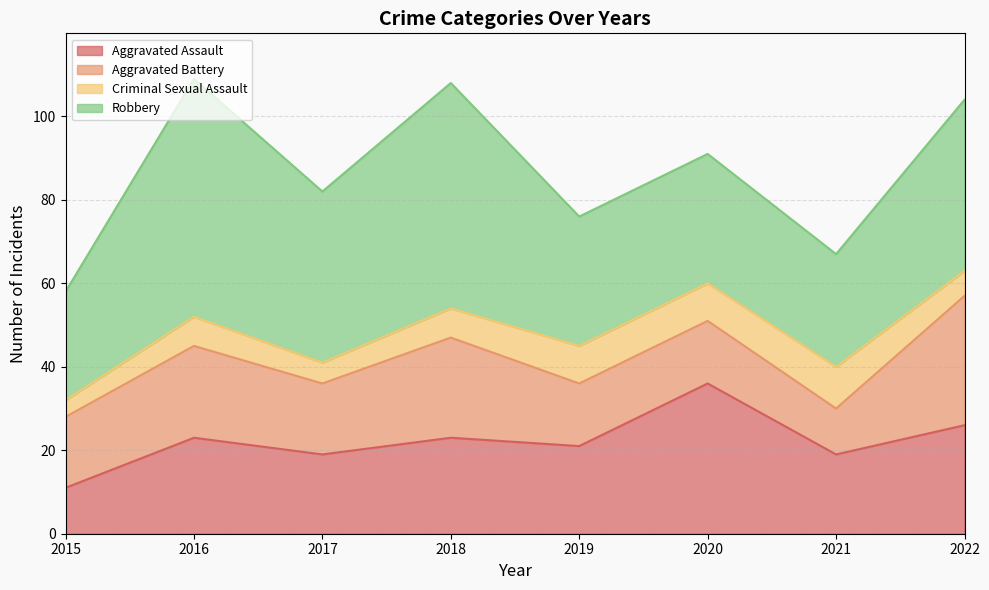

How many lines are shown in the chart?

4